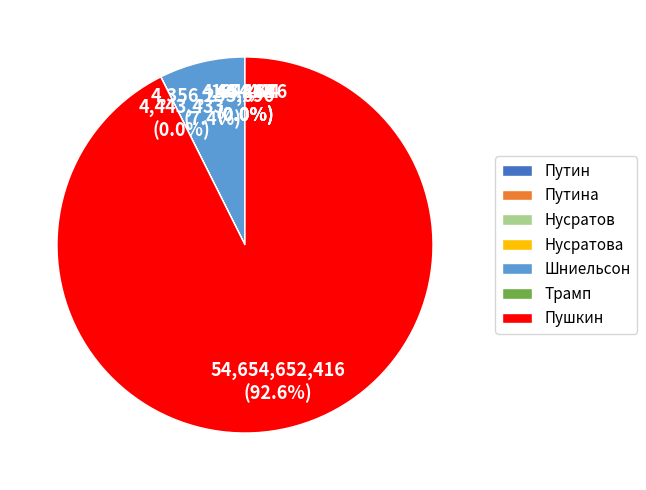

What is the largest slice in the pie chart?

Пушкин